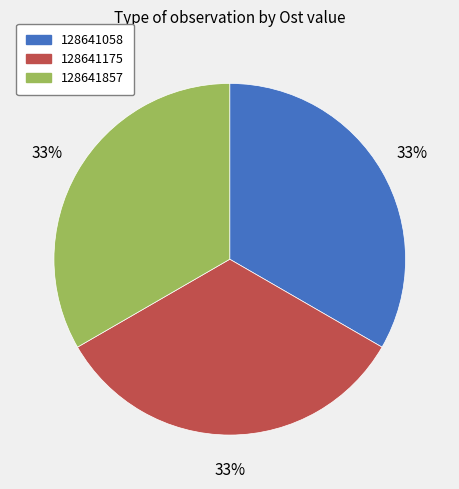

Count the number of slices in the pie.

3